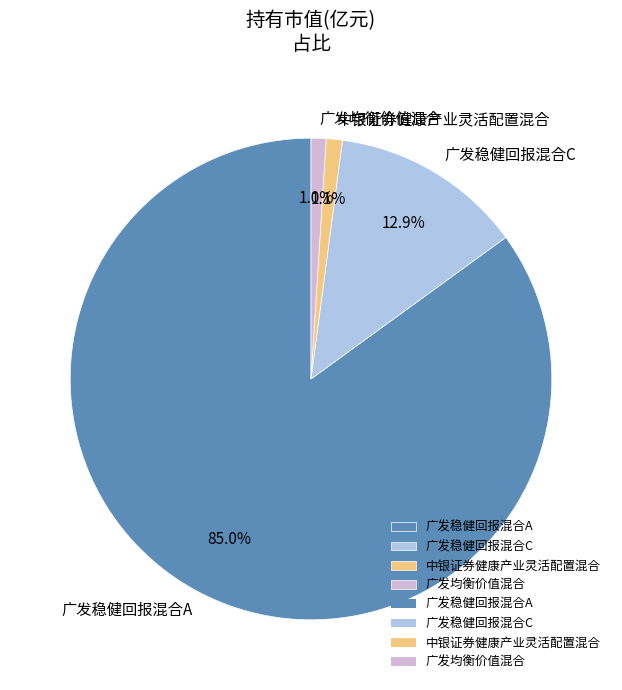

To the nearest percent, what is the average slice percentage?

25%